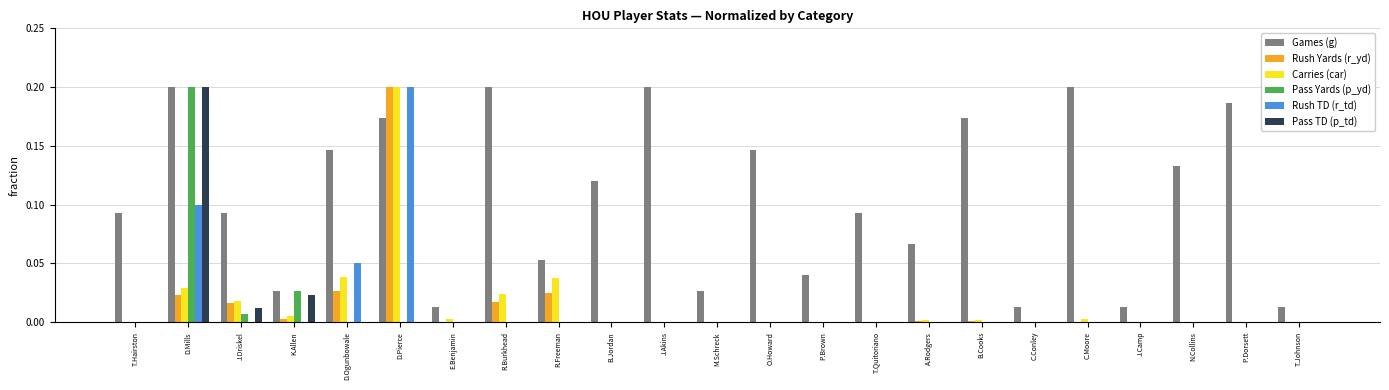

How many series are shown in this chart?

6